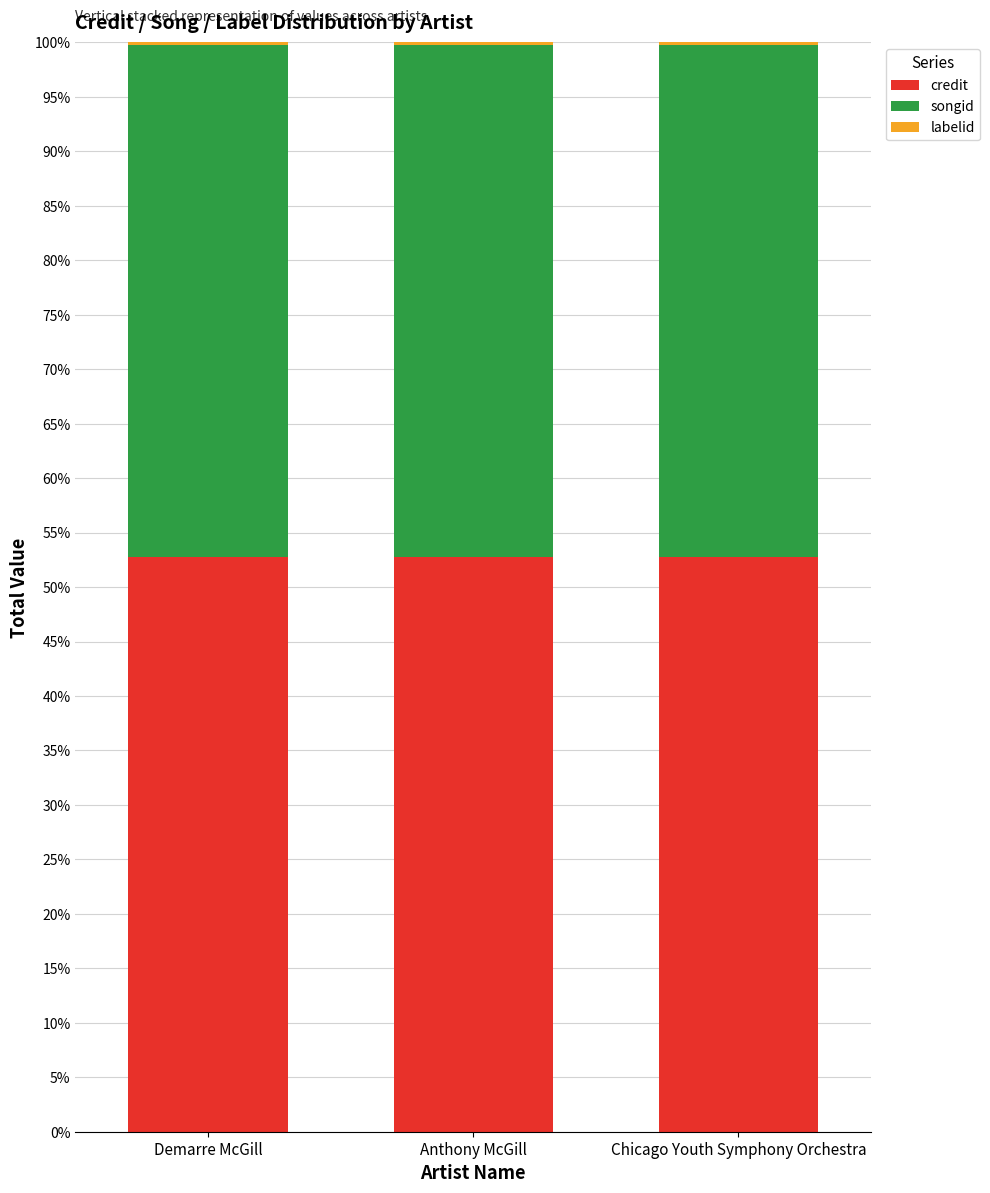

The credit series shows 52.7 at Chicago Youth Symphony Orchestra. True or false?

True